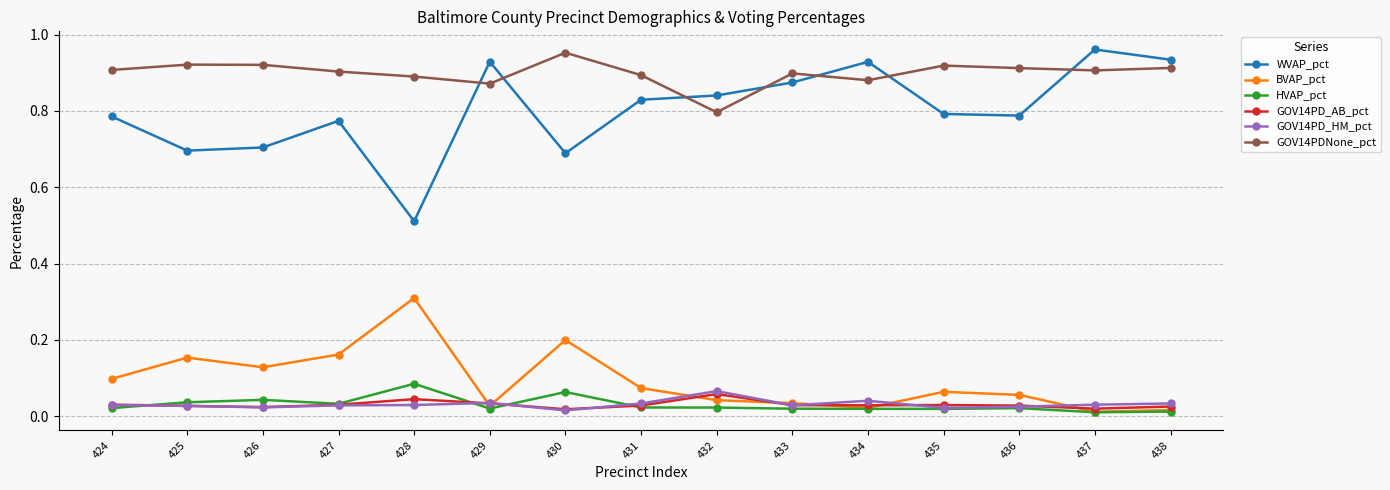

Which series has the largest total across all categories?

GOV14PDNone_pct